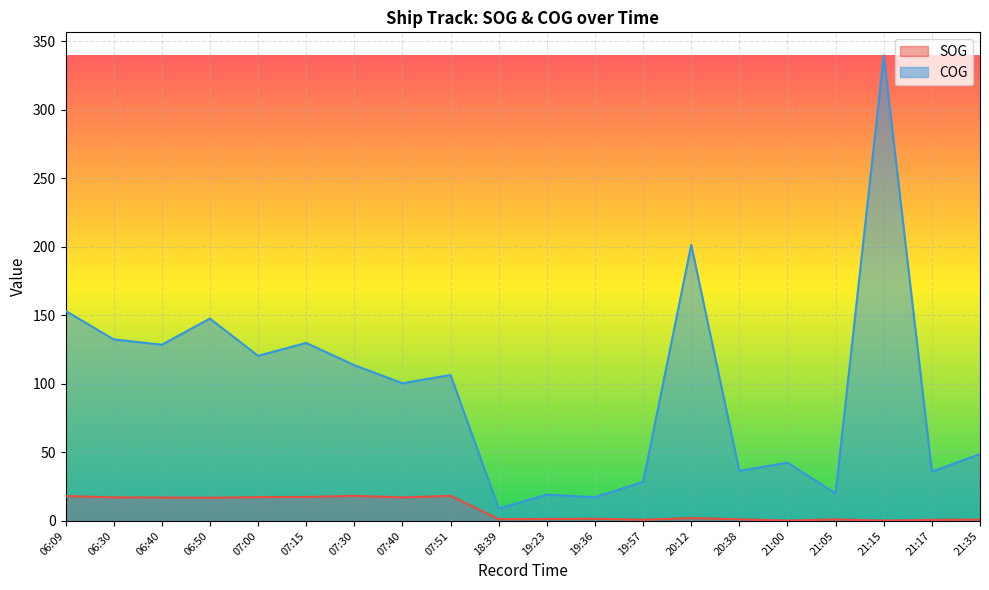

How many values in the SOG series are below 2?

10